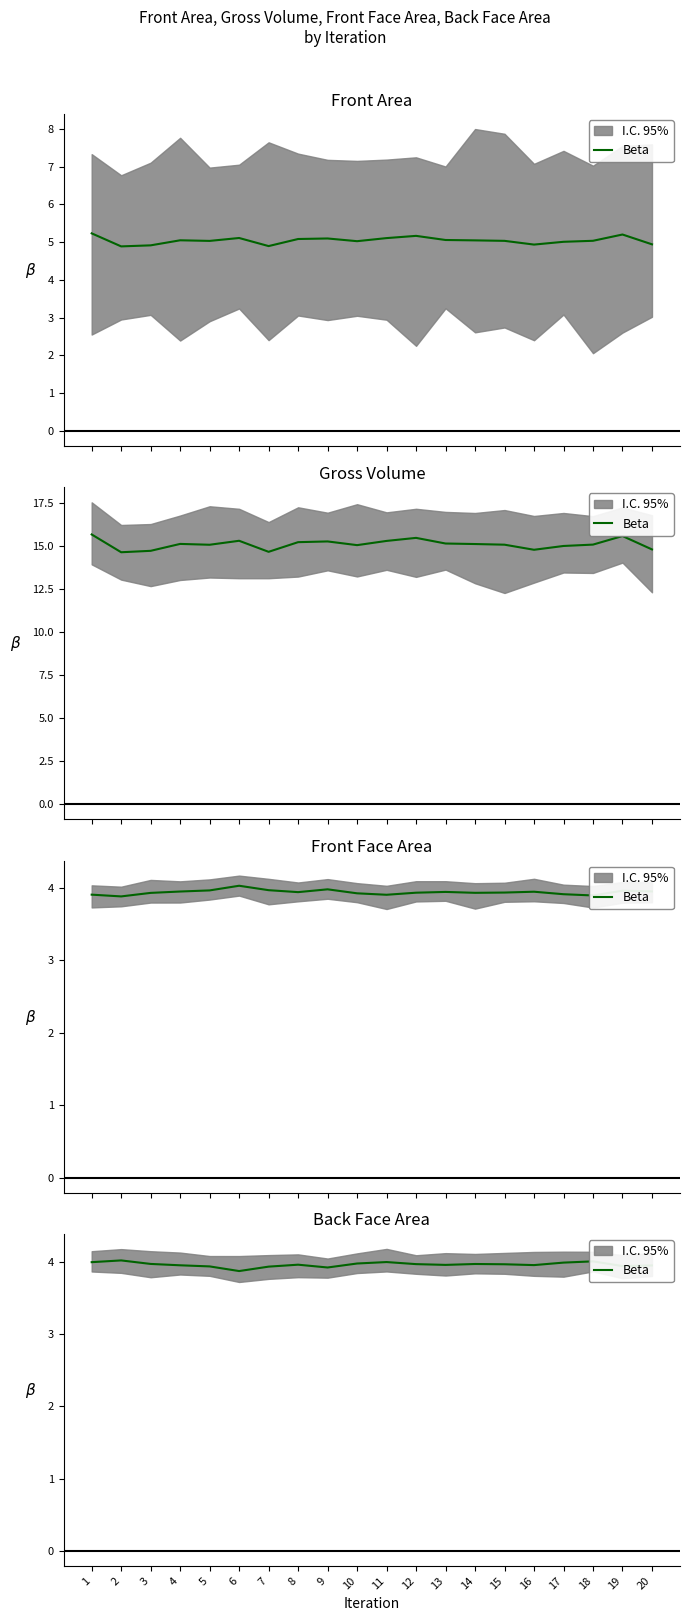

What is the value of the 19th point from the left?

3.9